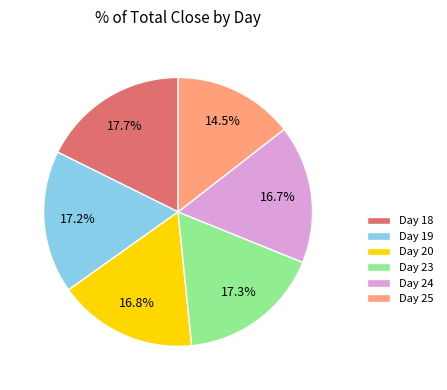

What percentage do Day 19 and Day 24 together represent?

33.8%